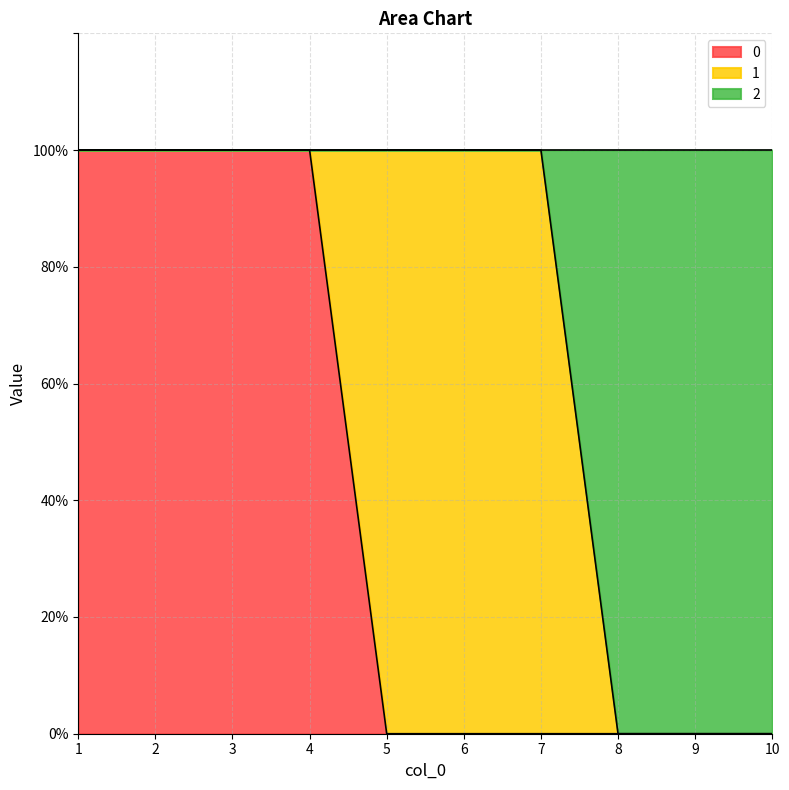

What is the spread (max minus min) of values at 6?

1